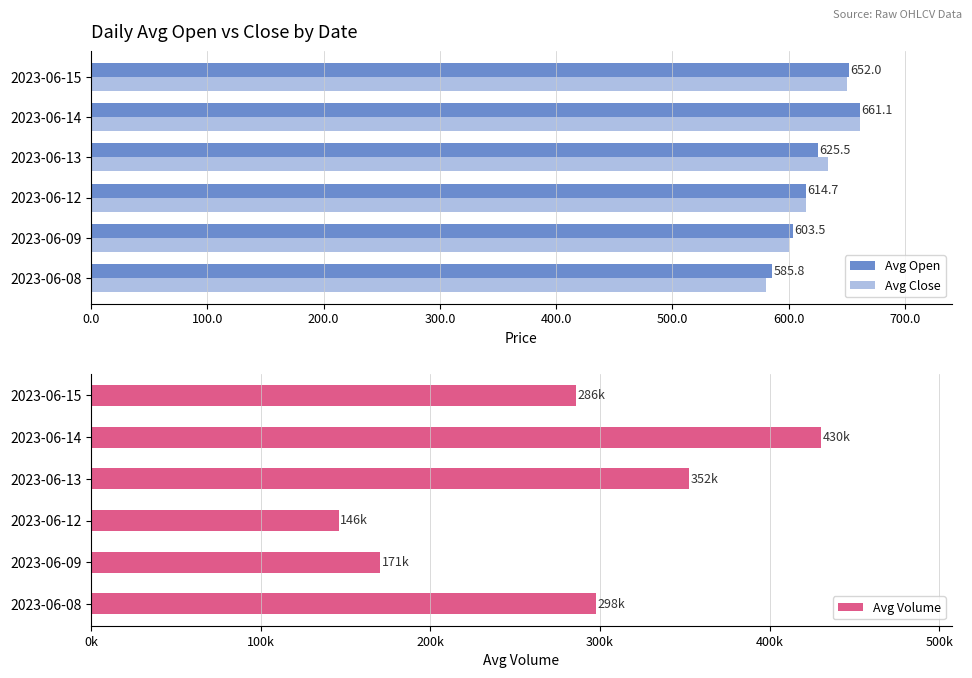

What is the difference between the second highest and second lowest values in the Avg Open series?

48.5